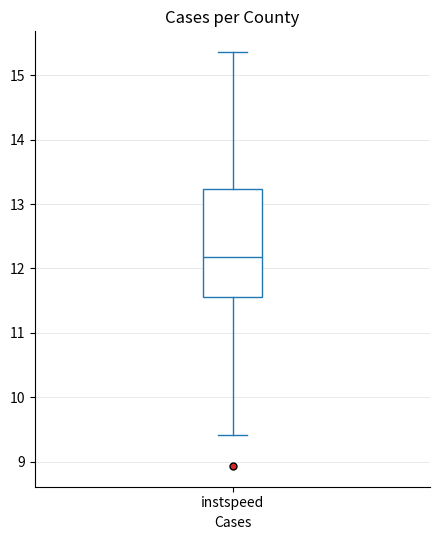

Read this box plot against the y-axis: the position of the median line, the range covered by the box, and the ends of both whiskers. The values are not printed on the chart, so give them approximately, as read against the axis.

median 12.2, box 11.6 to 13.2, whiskers 9.4 to 15.4